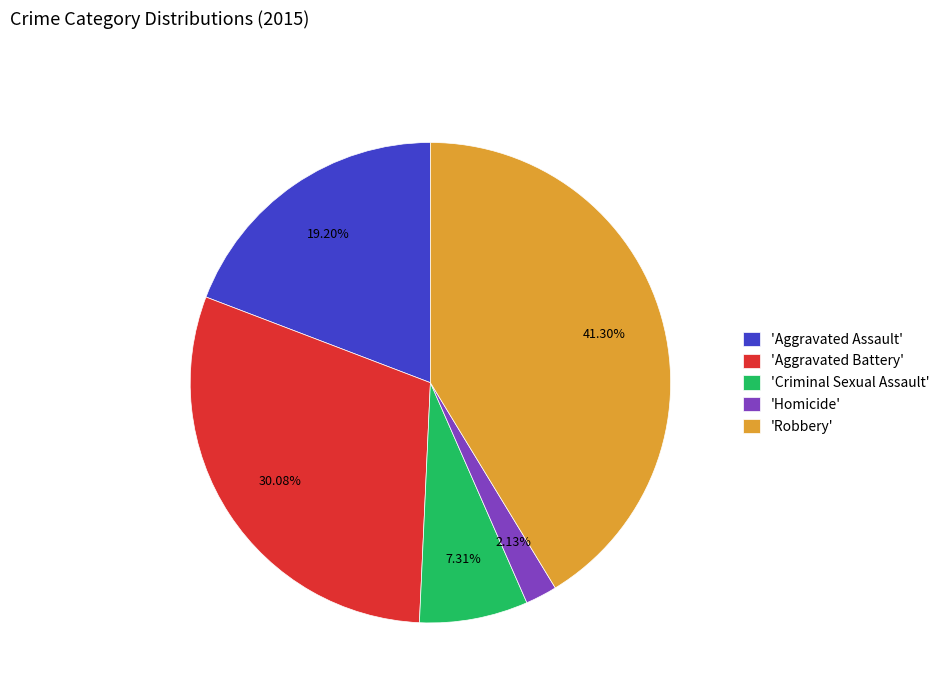

Count the number of slices in the pie.

5